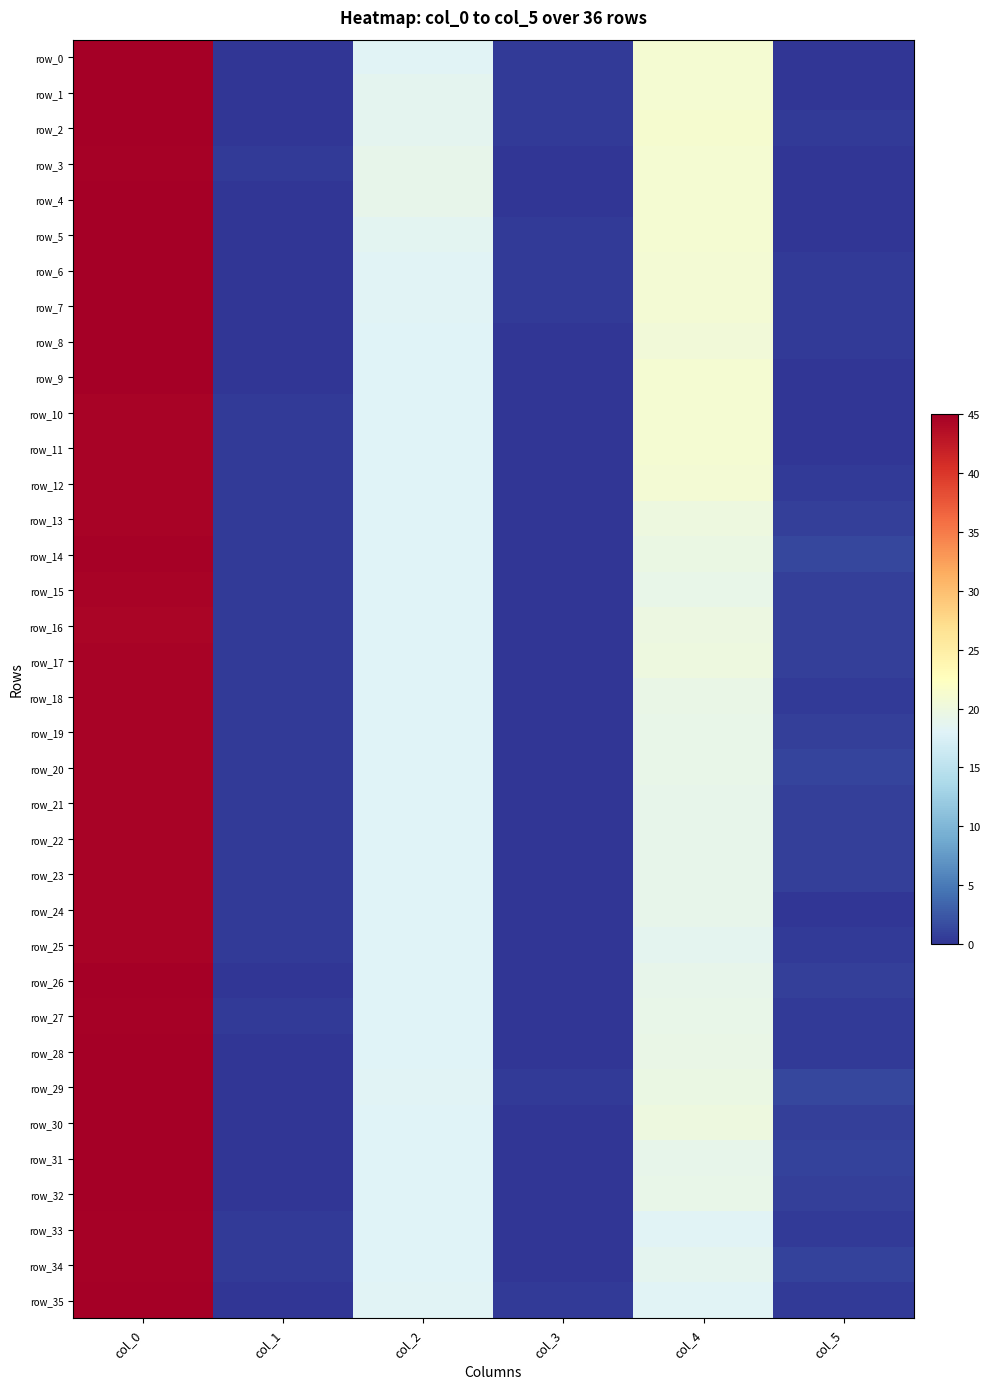

Reading right to left, extract all data points from this chart.

row_0: col_5=0.0	col_4=21.0	col_3=0.4	col_2=18.2	col_1=0.0	col_0=45.0
row_1: col_5=0.0	col_4=21.0	col_3=0.5	col_2=18.7	col_1=0.0	col_0=45.0
row_2: col_5=0.4	col_4=21.2	col_3=0.4	col_2=18.8	col_1=0.0	col_0=45.0
row_3: col_5=0.0	col_4=21.0	col_3=0.0	col_2=19.0	col_1=0.4	col_0=44.8
row_4: col_5=0.0	col_4=21.0	col_3=0.0	col_2=19.0	col_1=0.0	col_0=45.0
row_5: col_5=0.0	col_4=21.0	col_3=0.5	col_2=18.5	col_1=0.0	col_0=45.0
row_6: col_5=0.4	col_4=20.8	col_3=0.4	col_2=18.2	col_1=0.0	col_0=45.0
row_7: col_5=0.4	col_4=20.8	col_3=0.4	col_2=18.2	col_1=0.0	col_0=45.0
row_8: col_5=0.5	col_4=20.5	col_3=0.0	col_2=18.0	col_1=0.0	col_0=45.0
row_9: col_5=0.0	col_4=21.0	col_3=0.0	col_2=18.0	col_1=0.0	col_0=45.0
row_10: col_5=0.0	col_4=21.0	col_3=0.0	col_2=18.0	col_1=0.5	col_0=44.5
row_11: col_5=0.0	col_4=21.0	col_3=0.0	col_2=18.0	col_1=0.5	col_0=44.5
row_12: col_5=0.4	col_4=20.8	col_3=0.0	col_2=18.0	col_1=0.5	col_0=44.5
row_13: col_5=0.7	col_4=20.0	col_3=0.0	col_2=18.0	col_1=0.5	col_0=44.5
row_14: col_5=1.2	col_4=19.7	col_3=0.0	col_2=18.0	col_1=0.5	col_0=44.7
row_15: col_5=0.8	col_4=19.2	col_3=0.0	col_2=18.0	col_1=0.5	col_0=44.5
row_16: col_5=0.8	col_4=19.8	col_3=0.0	col_2=18.0	col_1=0.5	col_0=44.3
row_17: col_5=0.7	col_4=20.0	col_3=0.0	col_2=18.0	col_1=0.5	col_0=44.5
row_18: col_5=0.5	col_4=19.5	col_3=0.0	col_2=18.0	col_1=0.5	col_0=44.5
row_19: col_5=0.8	col_4=19.2	col_3=0.0	col_2=18.0	col_1=0.5	col_0=44.5
row_20: col_5=1.1	col_4=19.2	col_3=0.0	col_2=18.0	col_1=0.5	col_0=44.5
row_21: col_5=0.7	col_4=19.0	col_3=0.0	col_2=18.0	col_1=0.5	col_0=44.5
row_22: col_5=0.7	col_4=19.0	col_3=0.0	col_2=18.0	col_1=0.5	col_0=44.5
row_23: col_5=0.7	col_4=19.0	col_3=0.0	col_2=18.0	col_1=0.5	col_0=44.5
row_24: col_5=0.0	col_4=19.0	col_3=0.0	col_2=18.0	col_1=0.5	col_0=44.5
row_25: col_5=0.4	col_4=18.8	col_3=0.0	col_2=18.0	col_1=0.5	col_0=44.5
row_26: col_5=0.8	col_4=19.0	col_3=0.0	col_2=18.0	col_1=0.0	col_0=45.0
row_27: col_5=0.4	col_4=19.2	col_3=0.0	col_2=18.0	col_1=0.4	col_0=44.8
row_28: col_5=0.5	col_4=19.5	col_3=0.0	col_2=18.0	col_1=0.0	col_0=45.0
row_29: col_5=1.2	col_4=19.7	col_3=0.4	col_2=18.2	col_1=0.0	col_0=45.0
row_30: col_5=0.7	col_4=20.0	col_3=0.0	col_2=18.0	col_1=0.0	col_0=45.0
row_31: col_5=1.0	col_4=19.0	col_3=0.0	col_2=18.0	col_1=0.0	col_0=45.0
row_32: col_5=0.8	col_4=19.2	col_3=0.0	col_2=18.0	col_1=0.0	col_0=45.0
row_33: col_5=0.4	col_4=18.2	col_3=0.0	col_2=18.0	col_1=0.5	col_0=44.7
row_34: col_5=0.9	col_4=18.7	col_3=0.0	col_2=18.0	col_1=0.4	col_0=44.8
row_35: col_5=0.4	col_4=18.2	col_3=0.4	col_2=18.2	col_1=0.0	col_0=45.0